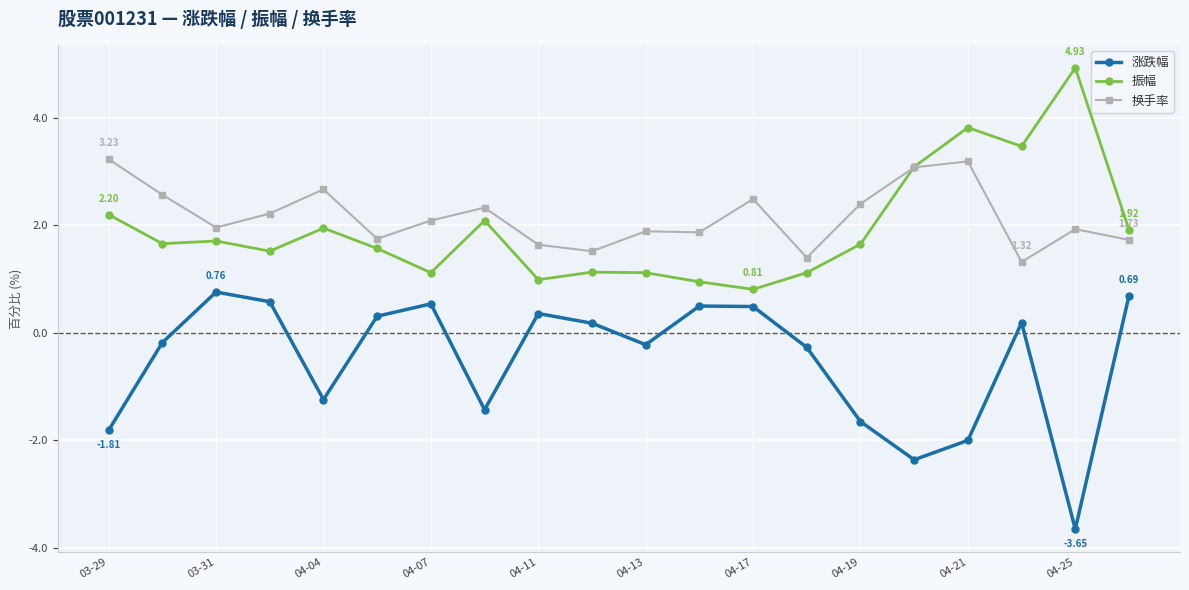

True or false: 换手率 and 涨跌幅 intersect in this chart.

False